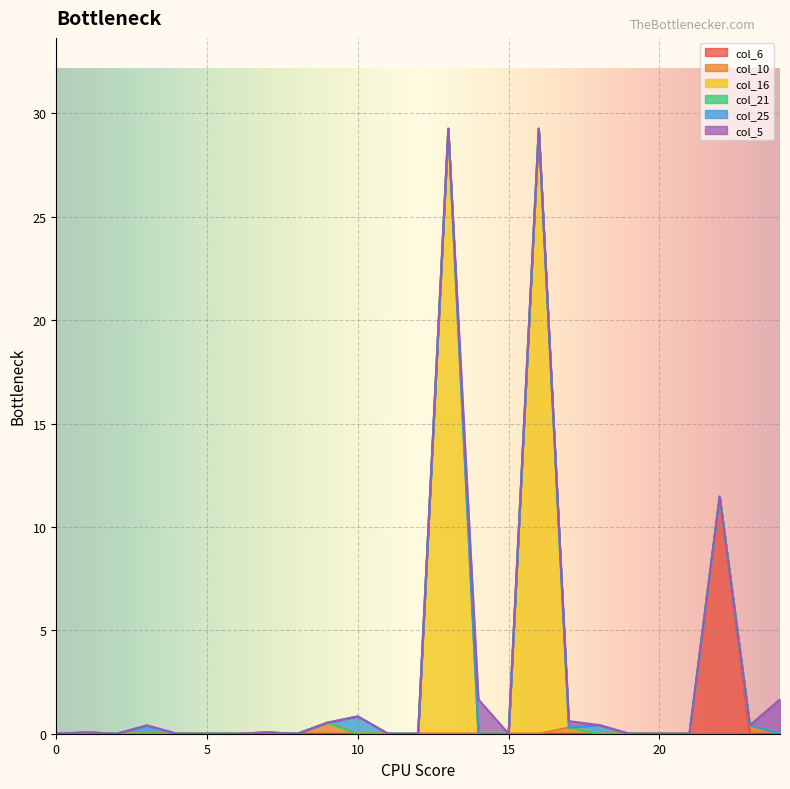

True or false: col_16 has more than 1 interior local peaks.

True